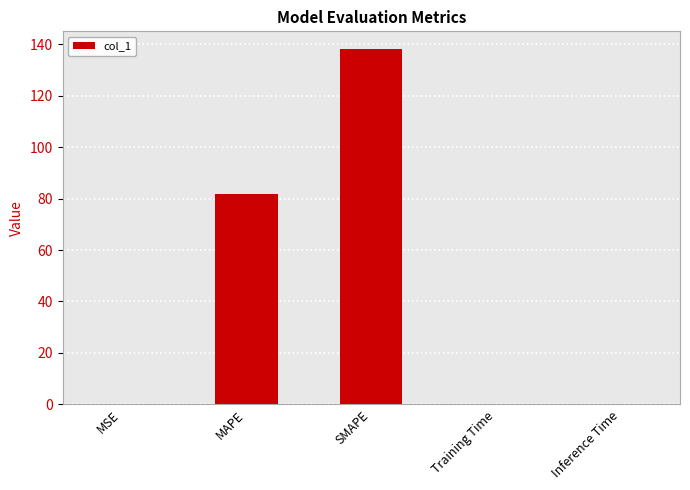

Is it true that the value at MAPE is 81.7?

True